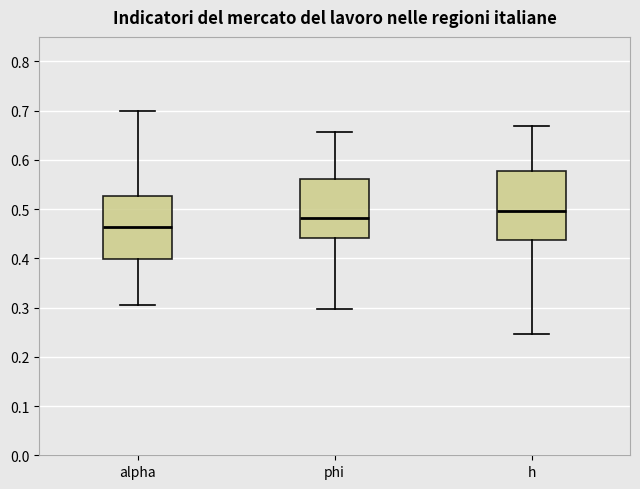

Where is the lower edge of the box for alpha on the y-axis? The values are not printed on the chart, so give them approximately, as read against the axis.

0.40